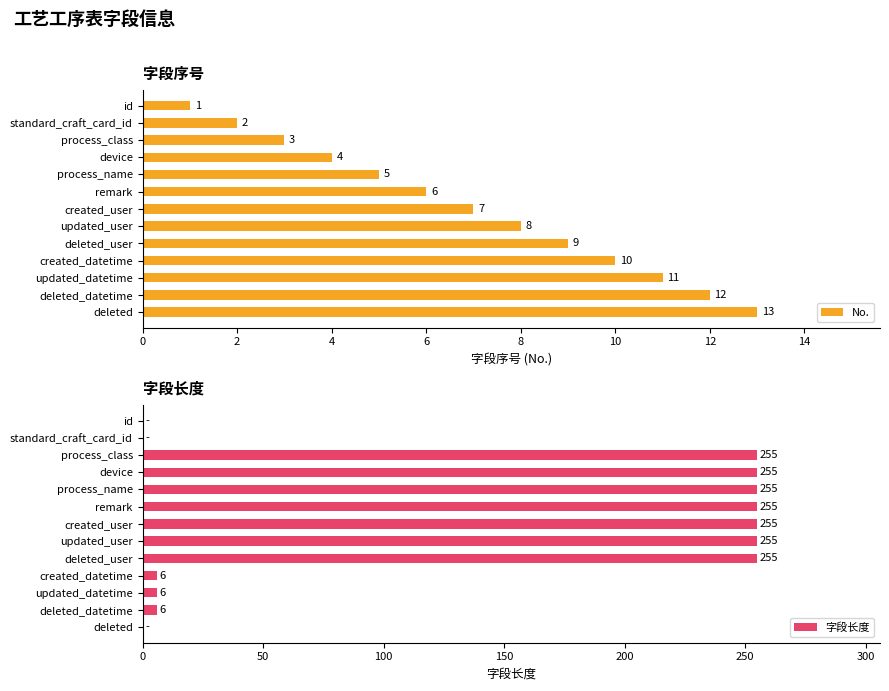

Is it true that No. equals 14 at updated_user?

False